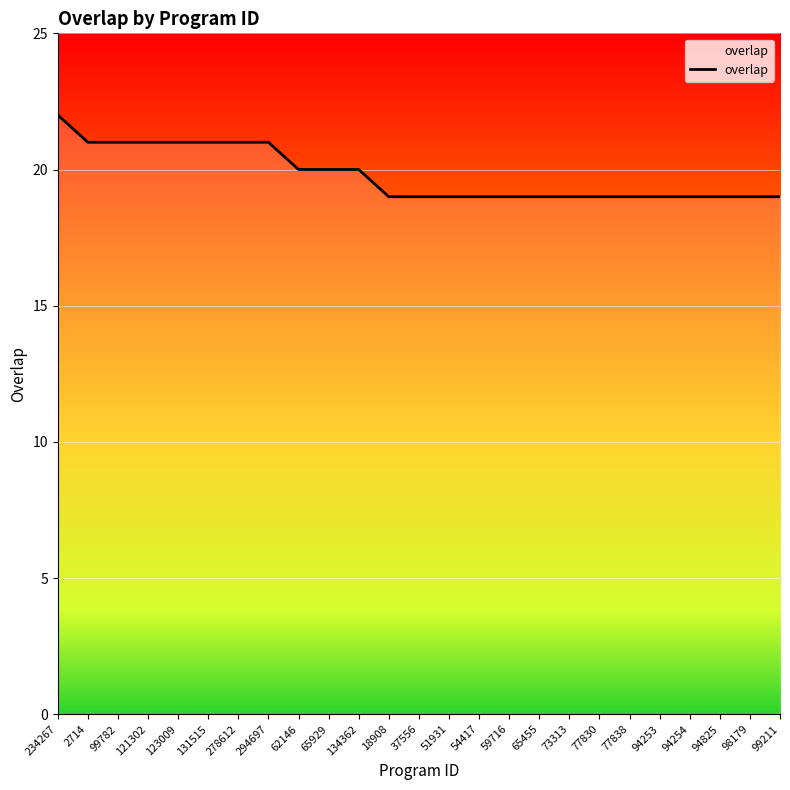

What is the change in value from 134362 to 37556?

-1